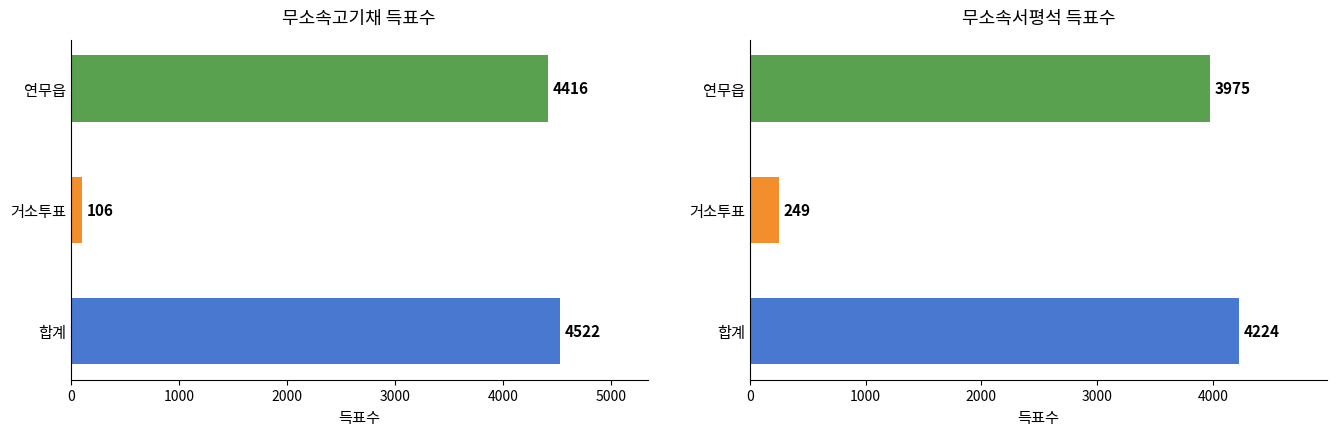

Reading left to right, list all the values displayed in this chart.

무소속고기채: 4522	106	4416
무소속서평석: 4224	249	3975